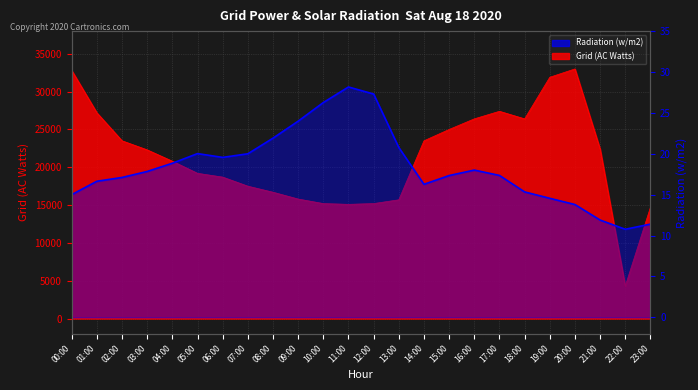

What is the difference between the maximum and minimum values in the ATT8 (Grid AC Watts) series?

28700.0